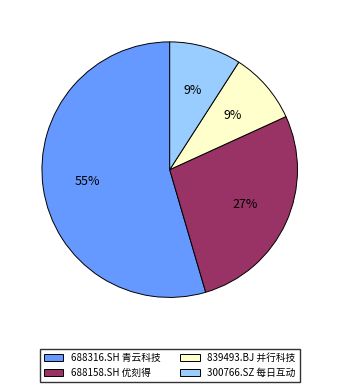

Is the sum of 688316.SH 青云科技 and 688158.SH 优刻得 greater than half?

Yes